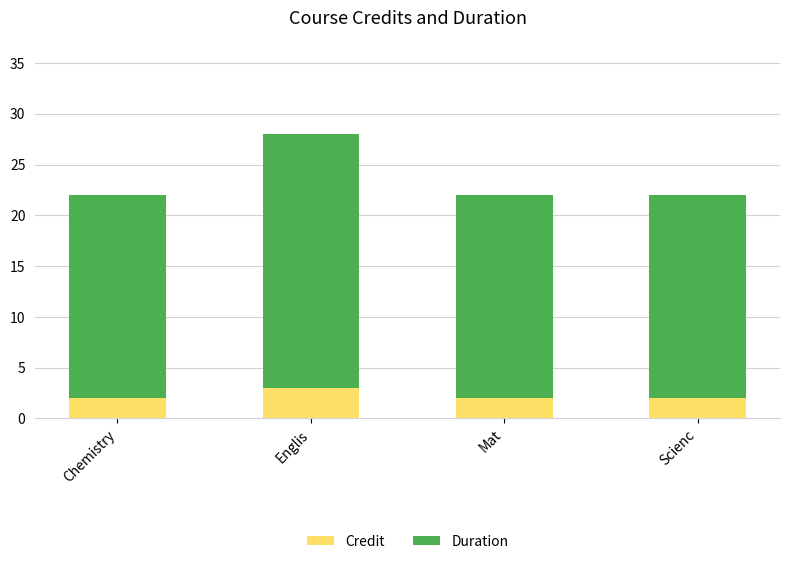

At which category is the sum across all series the highest?

Englis